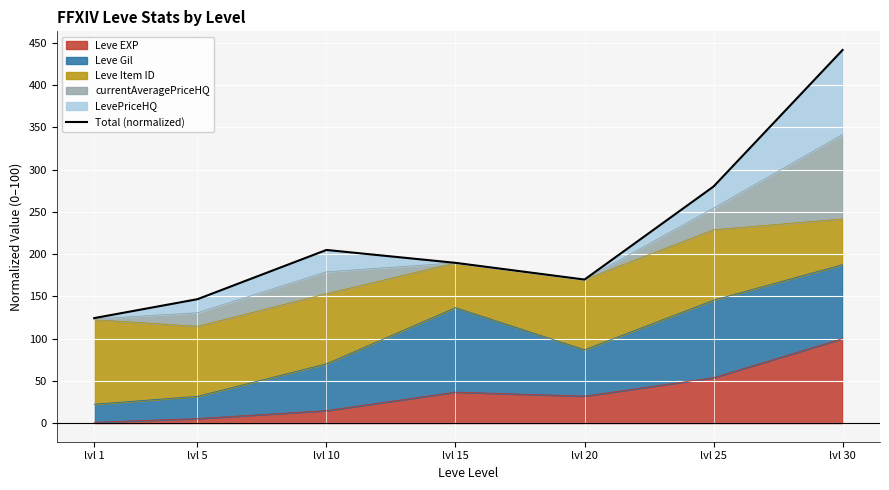

How many categories are shown in the chart?

7